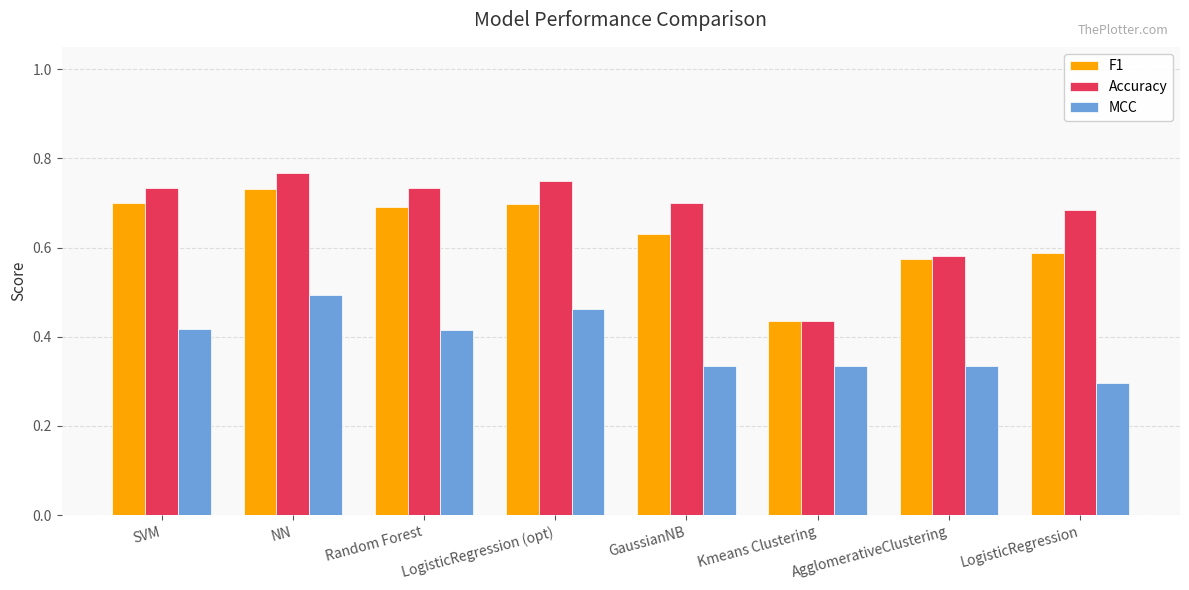

Which series has the widest spread of values?

Accuracy